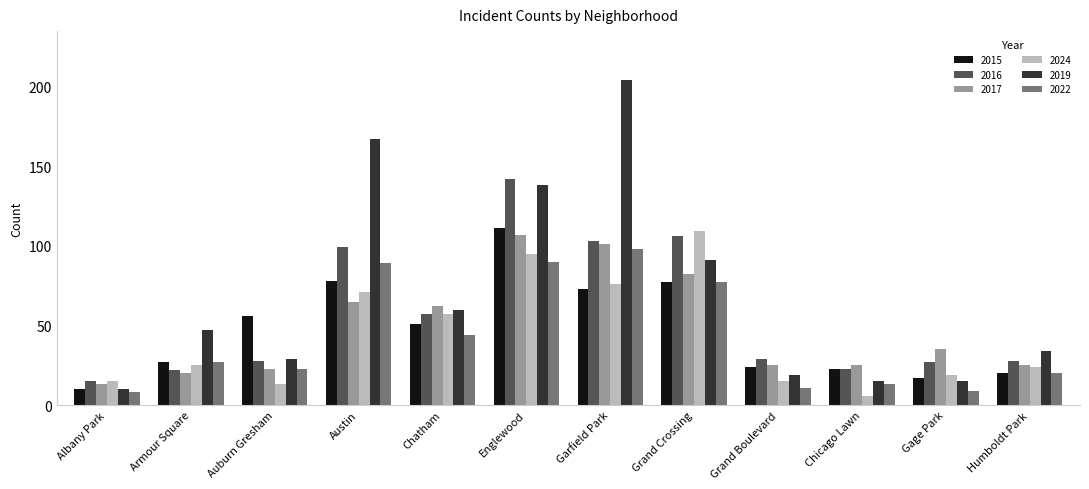

The value of 2017 at Gage Park is 60. True or false?

False